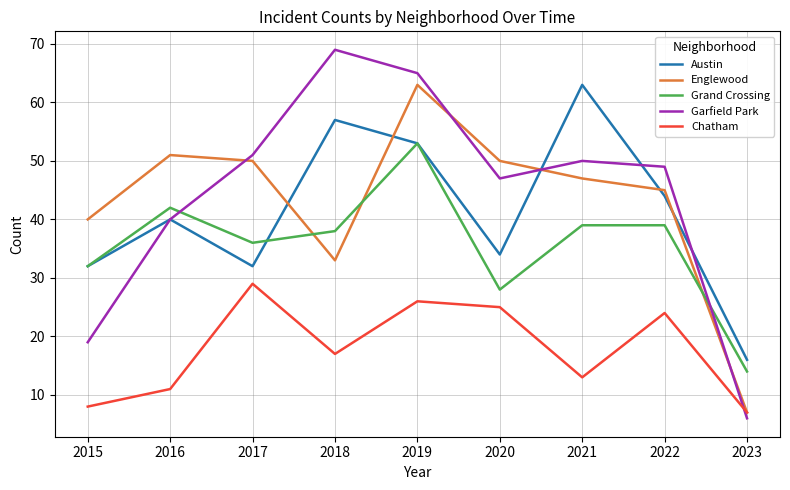

At which category does Austin reach its first local valley?

2017